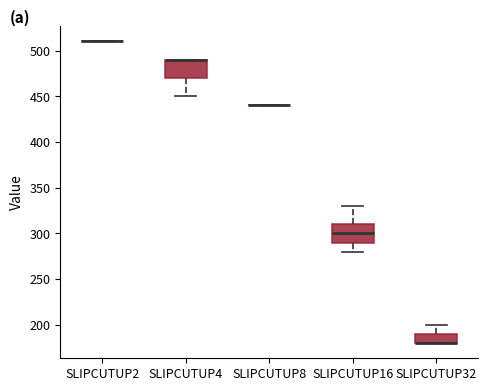

Reading left to right, read every box against the y-axis: the position of its median line, the range the box covers, and the ends of its whiskers. The values are not printed on the chart, so give them approximately, as read against the axis.

SLIPCUTUP2: box collapsed to a line at 510, whiskers 510 to 510
SLIPCUTUP4: median 490 (drawn on the box's upper edge), box 470 to 490, whiskers 450 to 490
SLIPCUTUP8: box collapsed to a line at 440, whiskers 440 to 440
SLIPCUTUP16: median 300, box 290 to 310, whiskers 280 to 330
SLIPCUTUP32: median 180 (drawn on the box's lower edge), box 180 to 190, whiskers 180 to 200